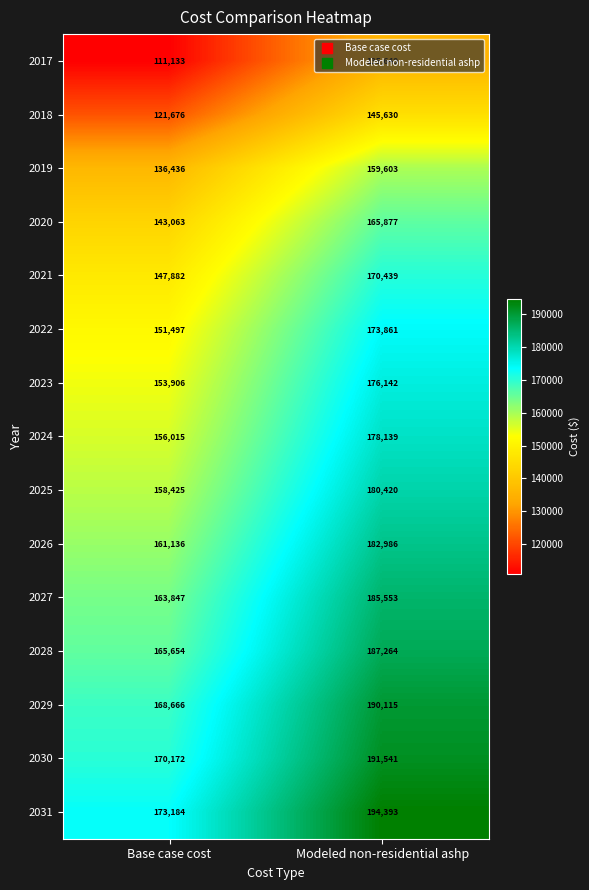

Rank the series by their maximum value, from highest to lowest.

2031, 2030, 2029, 2028, 2027, 2026, 2025, 2024, 2023, 2022, 2021, 2020, 2019, 2018, 2017